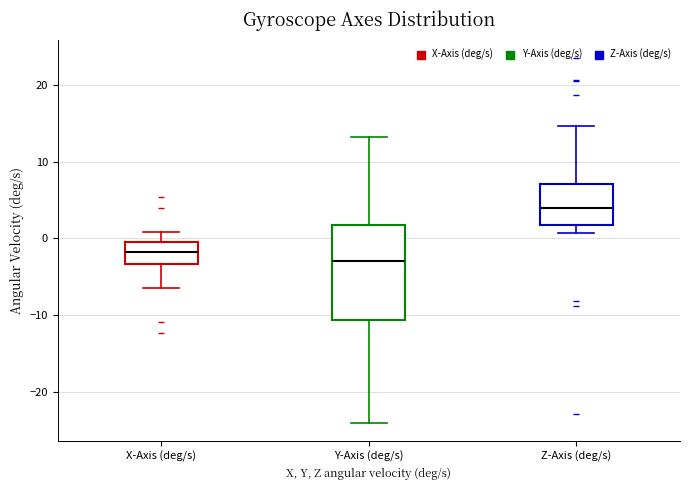

Reading left to right, transcribe this box plot: for each box, give where its median line is, the range the box spans, and where its two whiskers end, as read against the y-axis. The values are not printed on the chart, so give them approximately, as read against the axis.

X-Axis (deg/s): median -2, box -3 to -1, whiskers -6 to 1
Y-Axis (deg/s): median -3, box -11 to 2, whiskers -24 to 13
Z-Axis (deg/s): median 4, box 2 to 7, whiskers 1 to 15